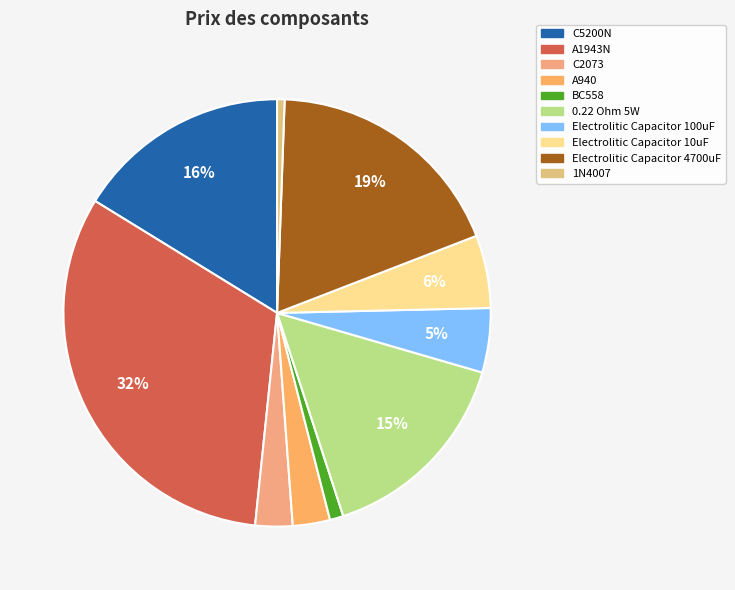

Does C5200N account for over 50% of the chart?

No